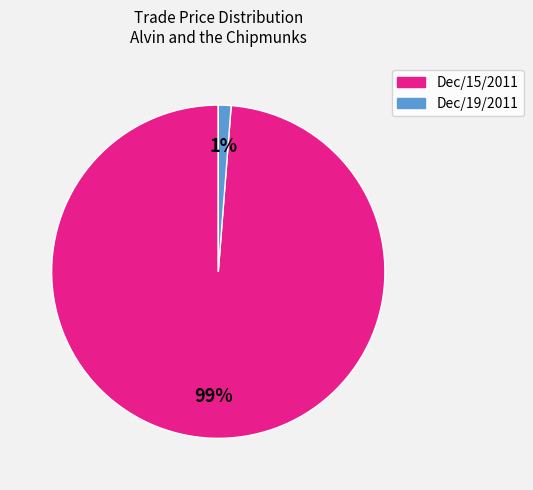

Is there any slice that represents more than half of the pie?

Yes